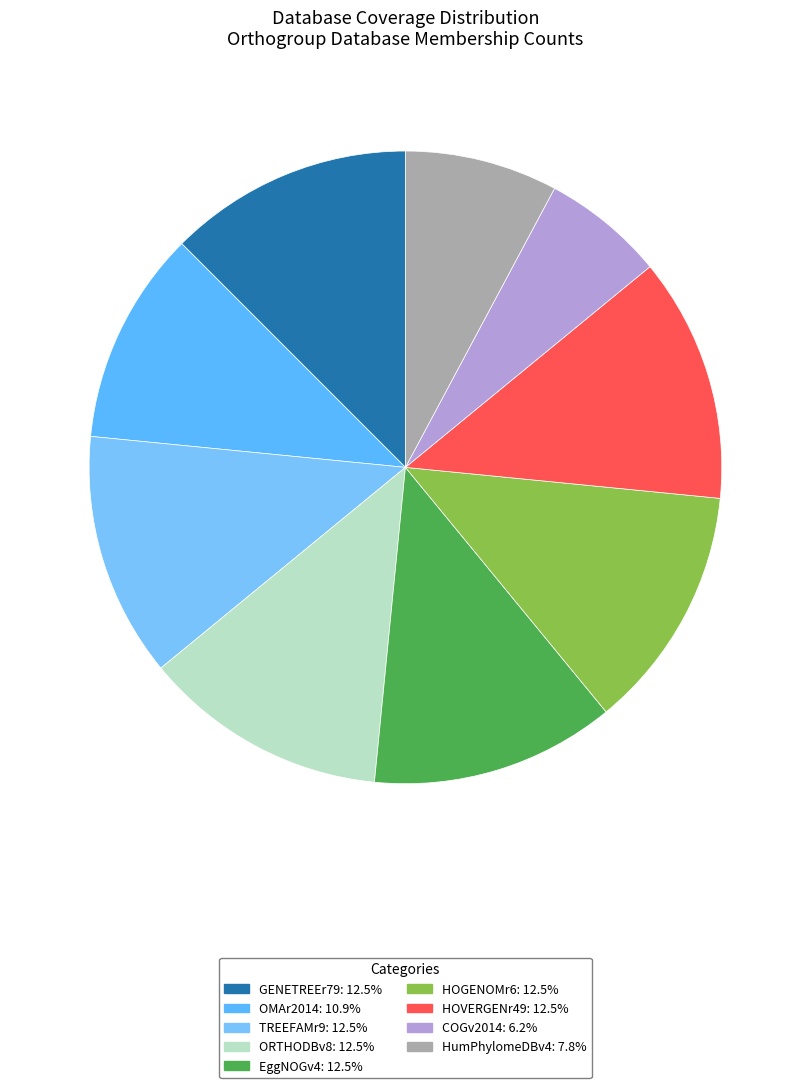

Which category has the smallest portion of the pie?

COGv2014